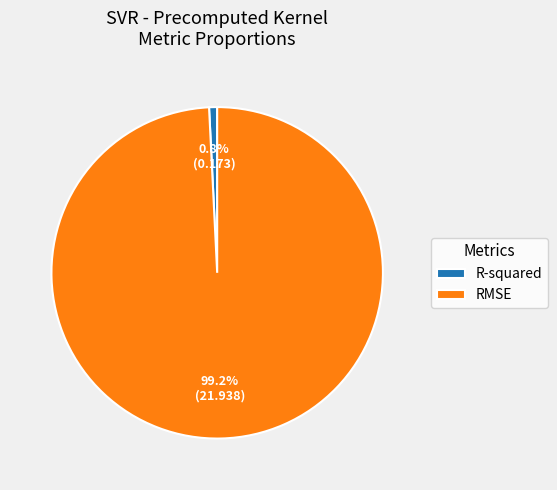

To the nearest percent, what is the average slice percentage?

50%